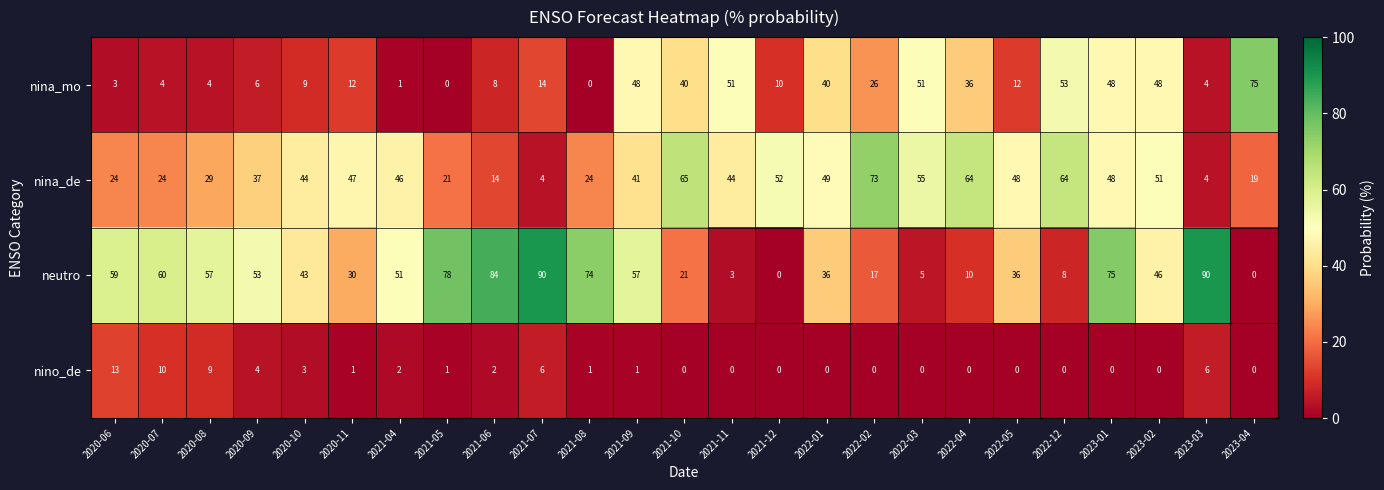

The neutro series shows 90 at 2021-07. True or false?

True